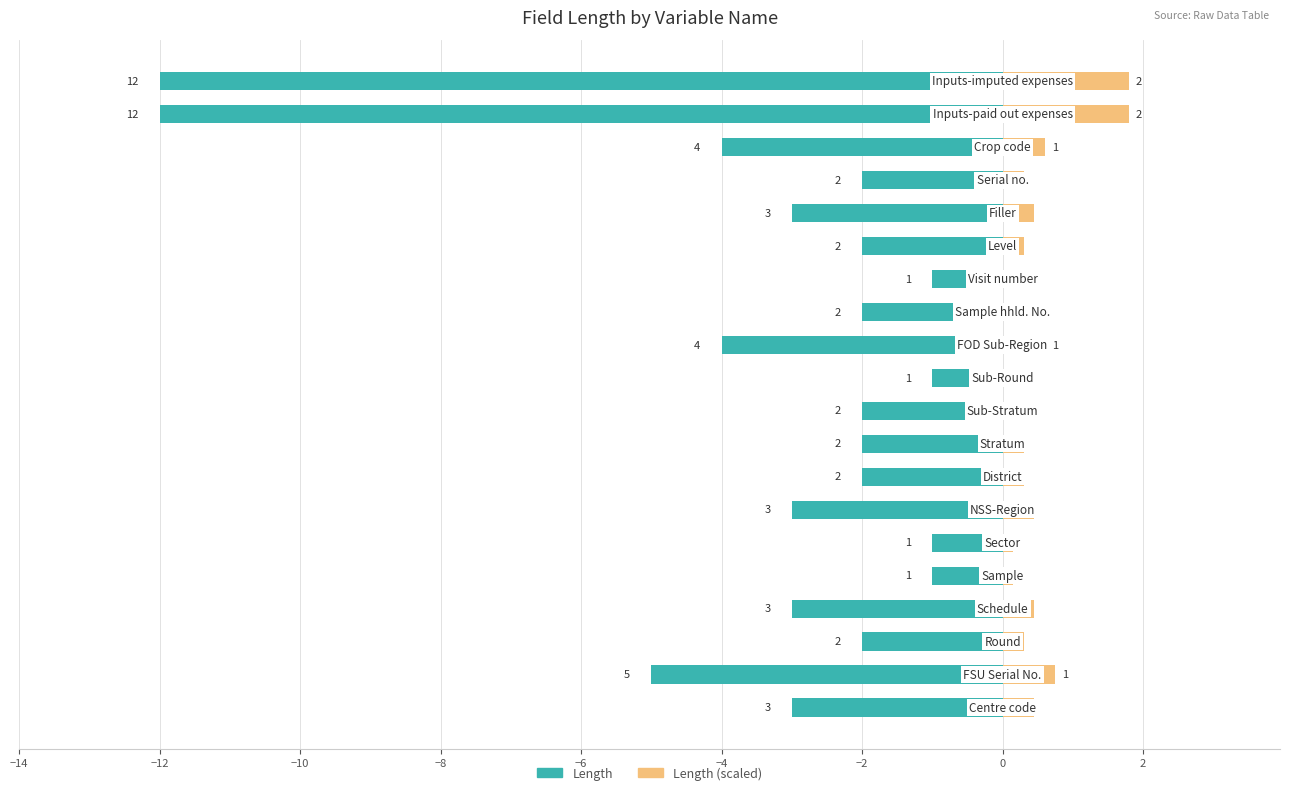

Rank the series by their maximum value, from highest to lowest.

Length (right), Length (left)